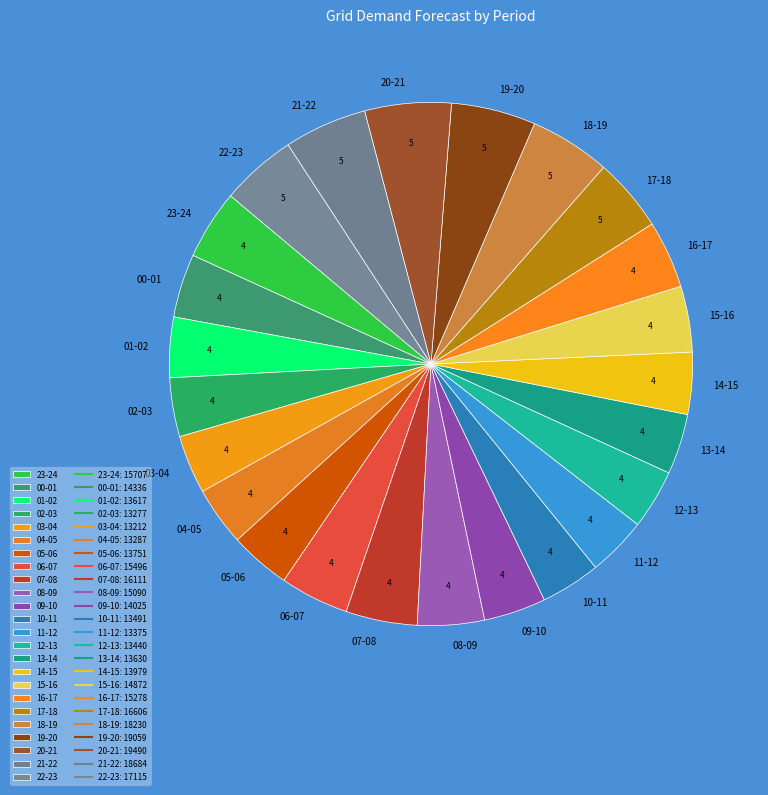

The 19-20 slice represents 1% of the pie. True or false?

False